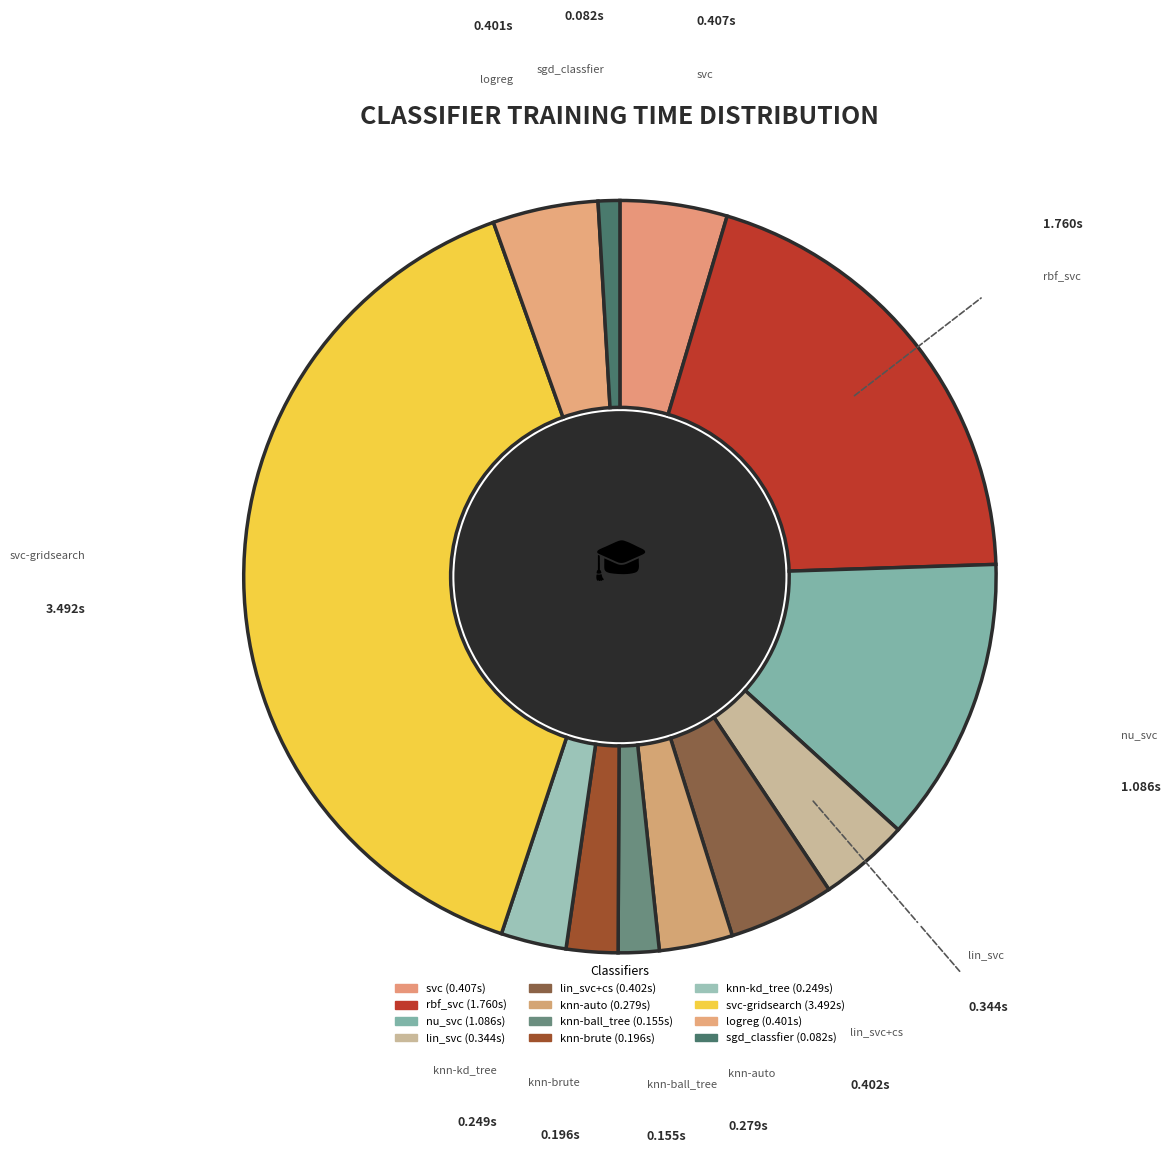

Which category has the biggest portion of the pie?

svc-gridsearch